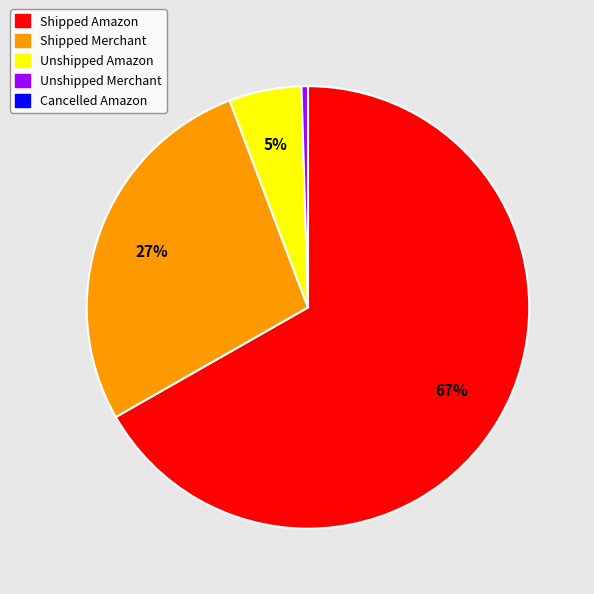

Count the number of slices in the pie.

4